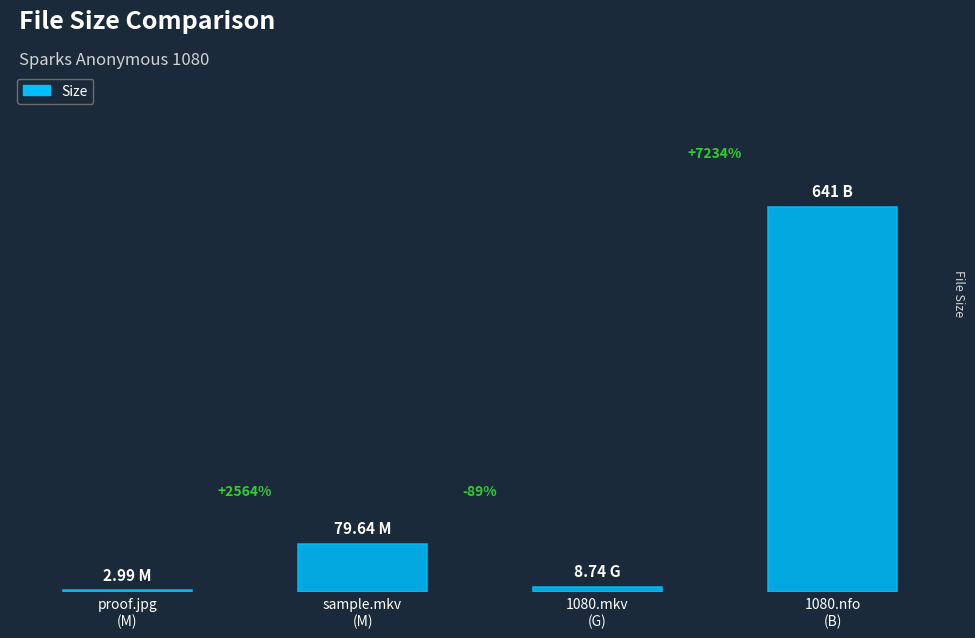

Are the bars horizontal?

No